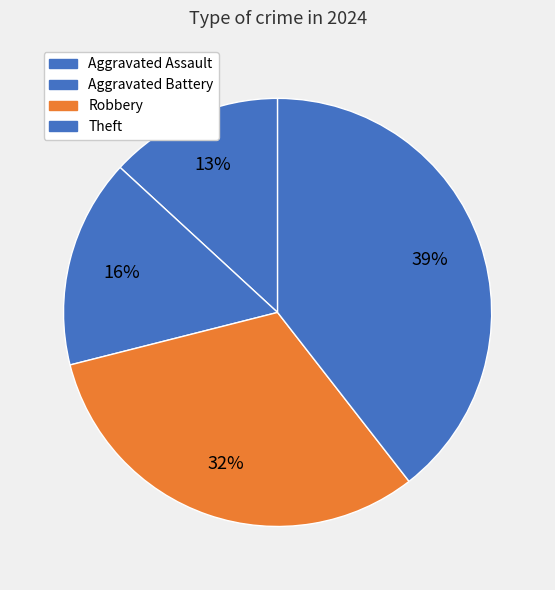

Does any single category account for the majority?

No